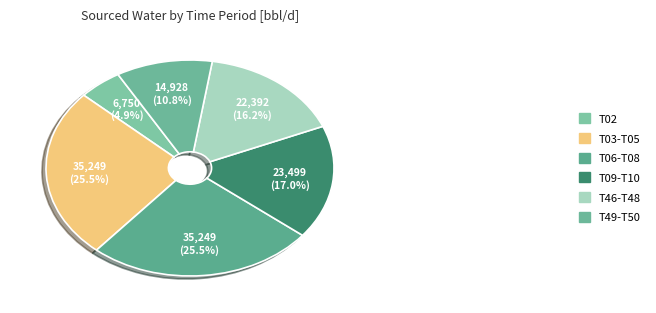

How many slices are in this pie chart?

6